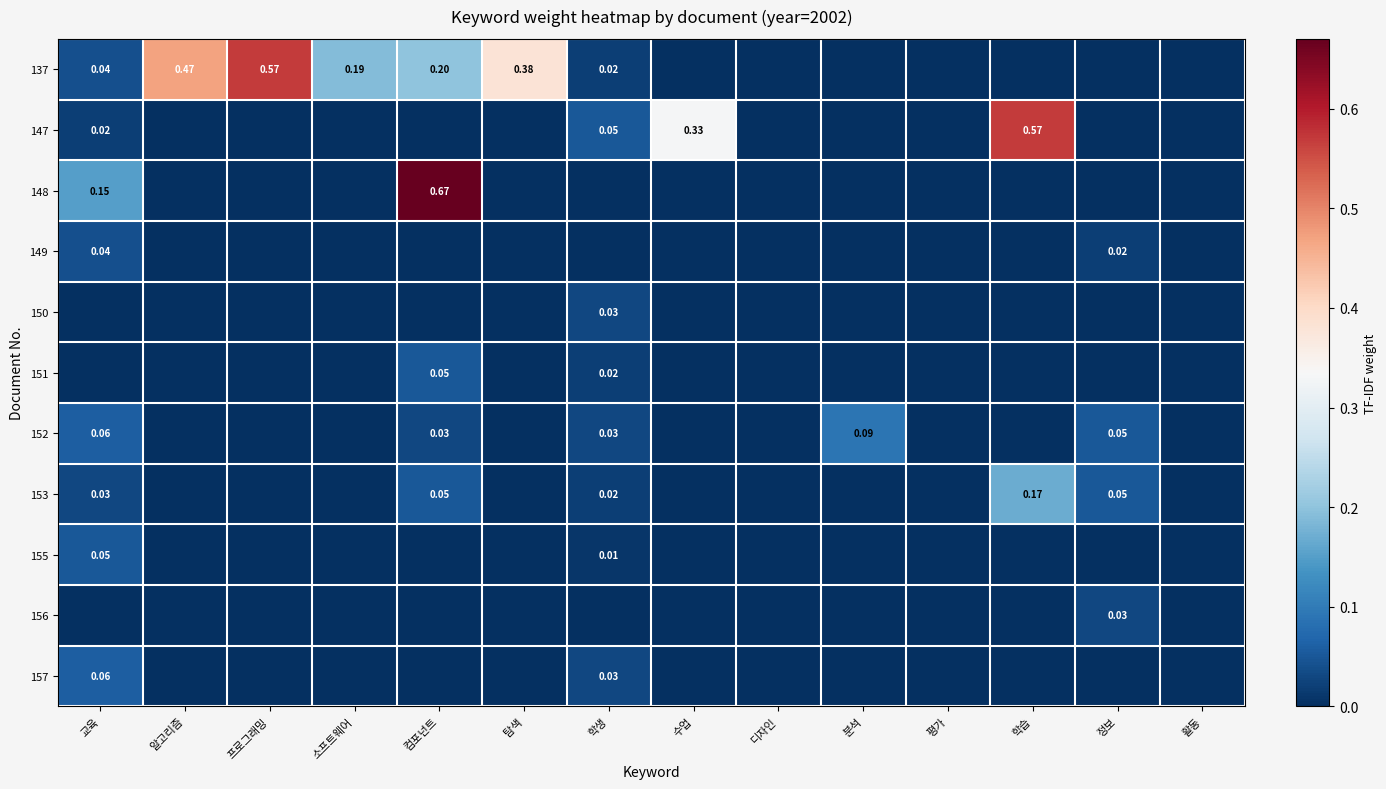

The 151 series shows 0.0 at 정보. True or false?

True